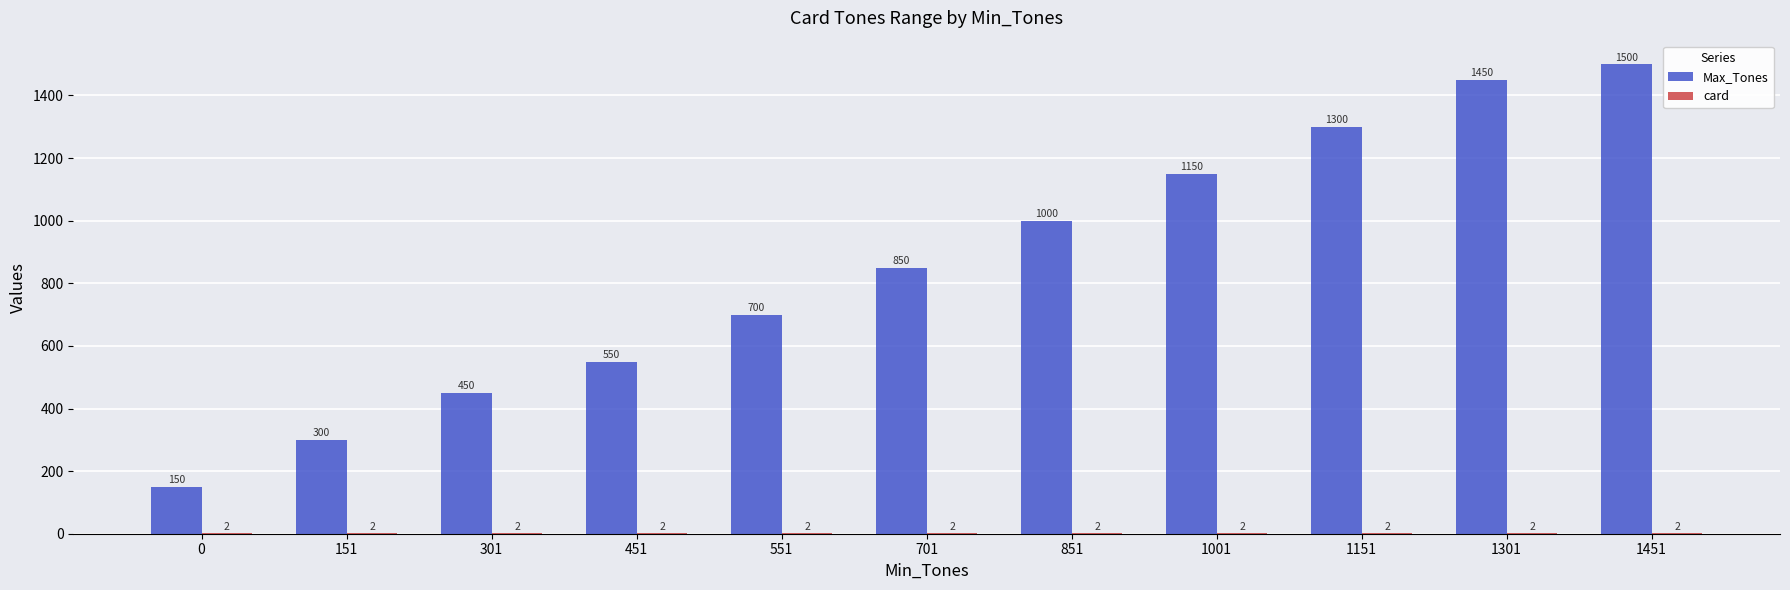

What is the average value of the Max_Tones series?

855